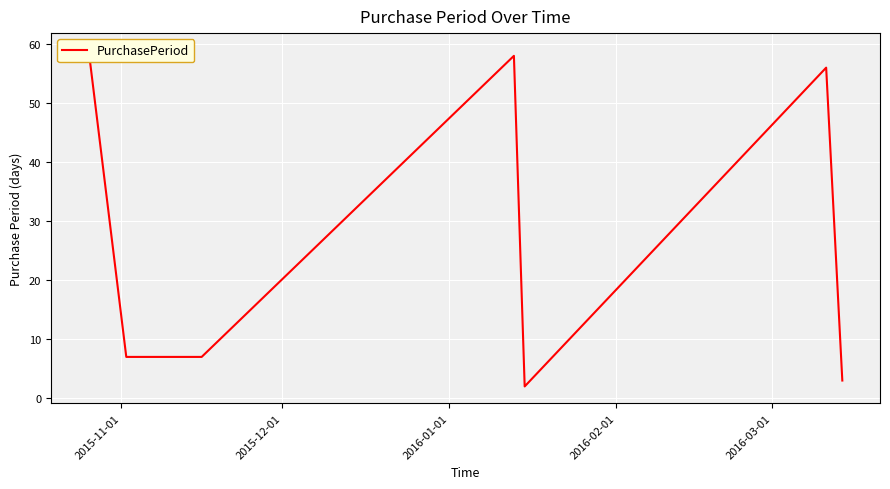

Is it true that the value at 2015-12-01 is 4?

False